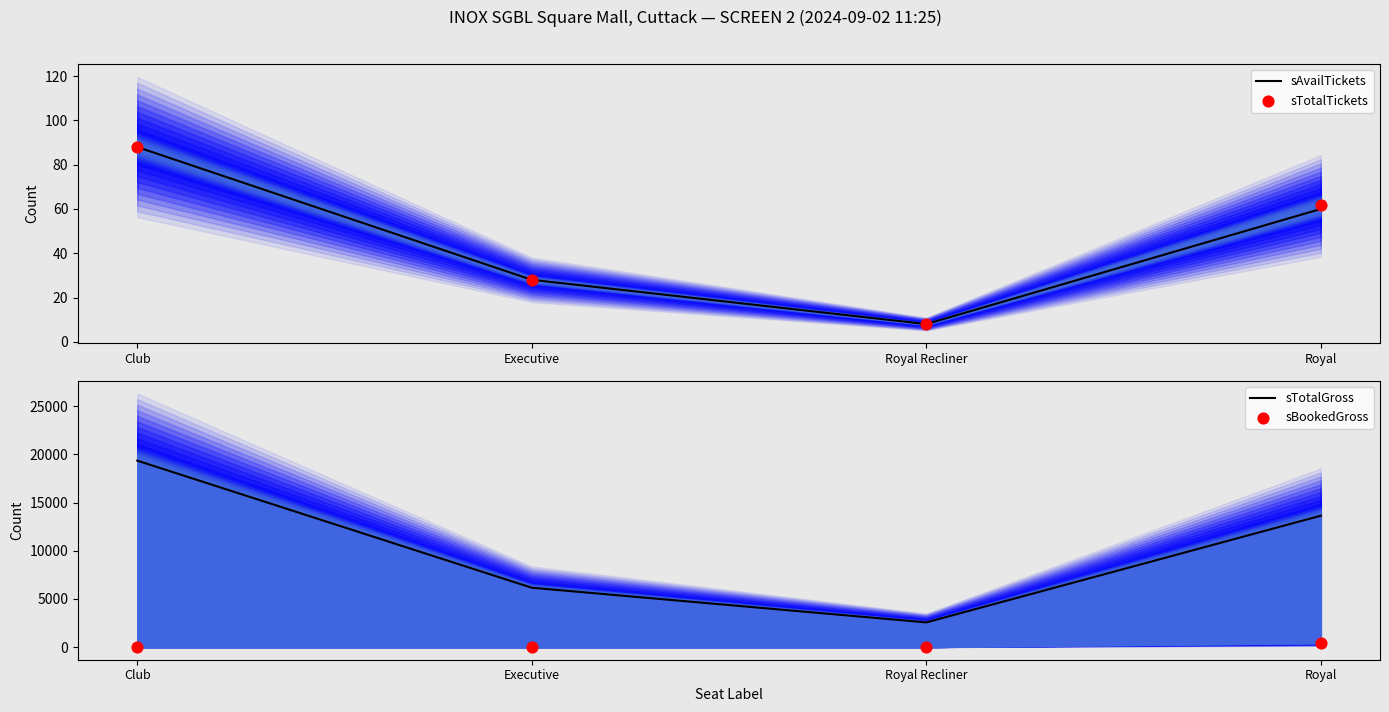

Which series reaches the maximum Y coordinate?

sTotalGross